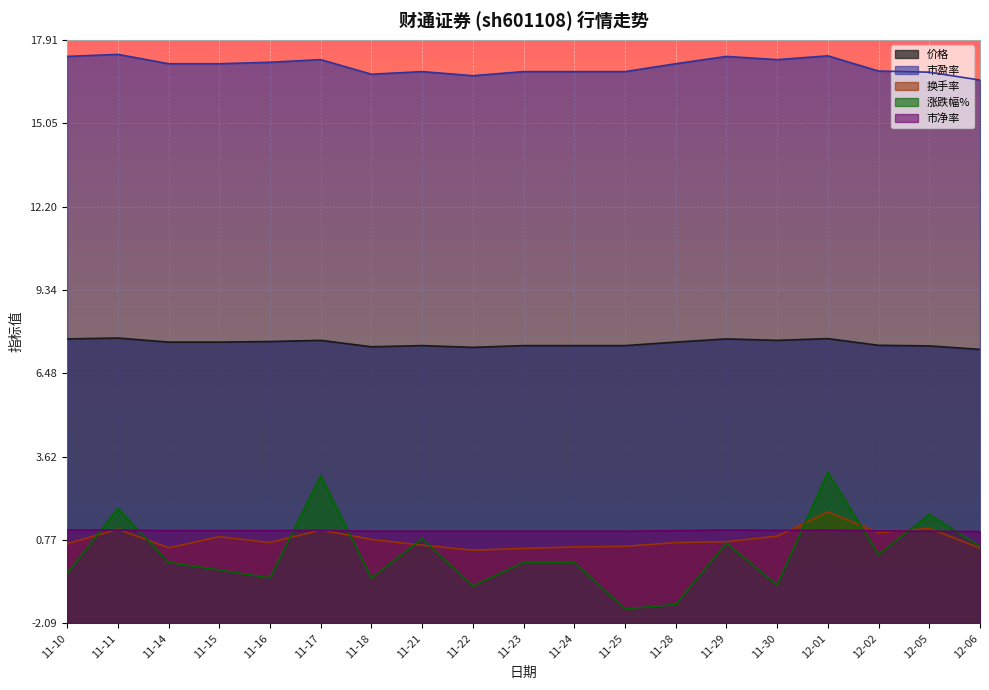

What is the sum of the 涨跌幅% values at 11-23 and 11-15?

-0.3